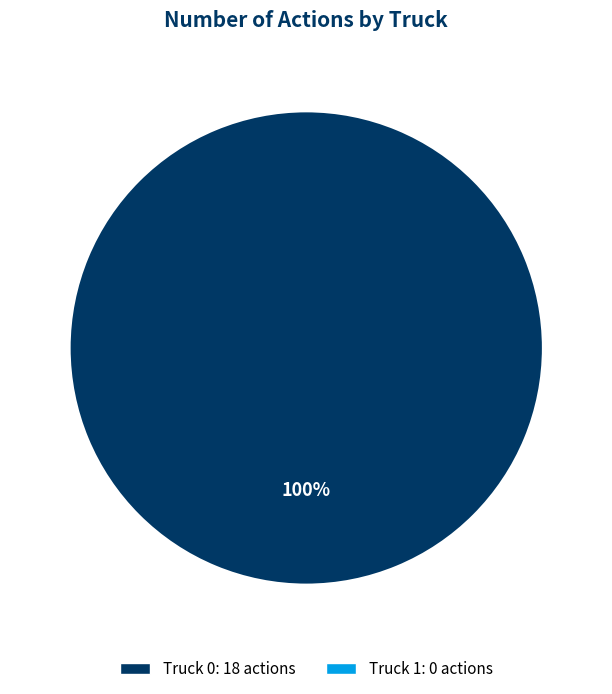

How many slices are in this pie chart?

1